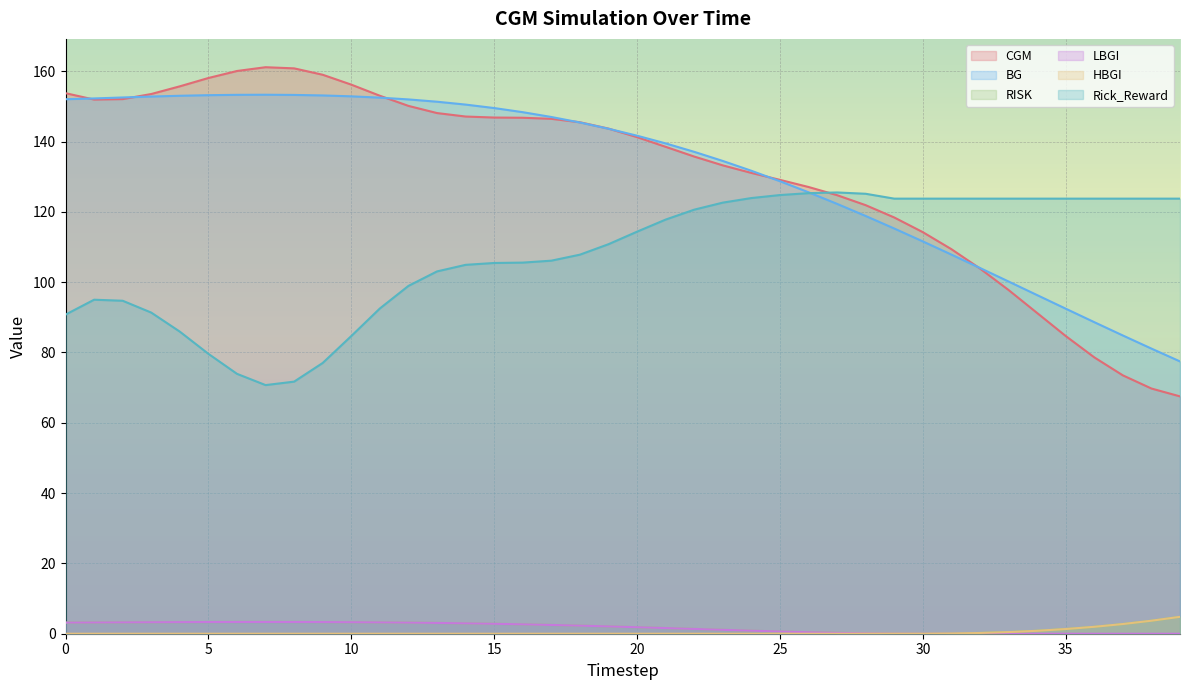

What is the total value across all series at 29?

357.5